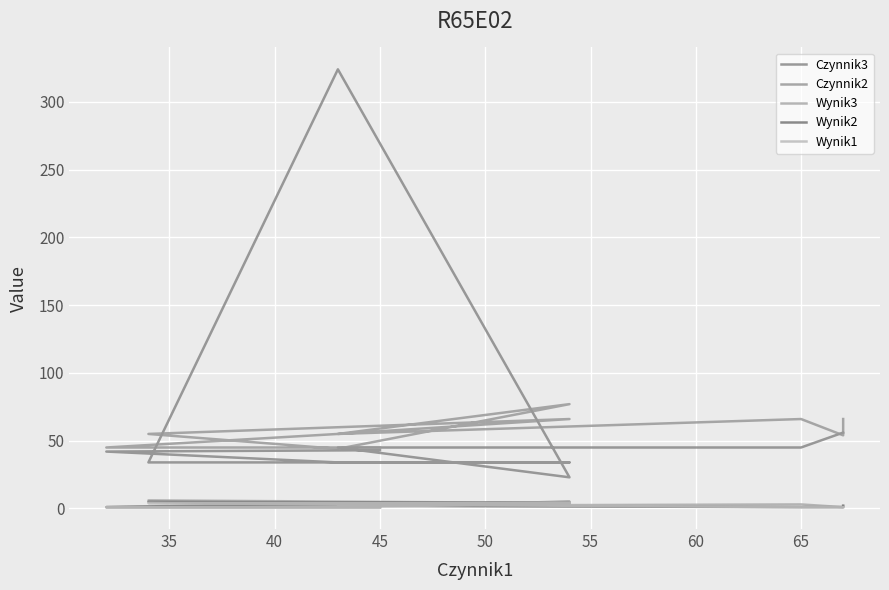

How many lines are shown in the chart?

5